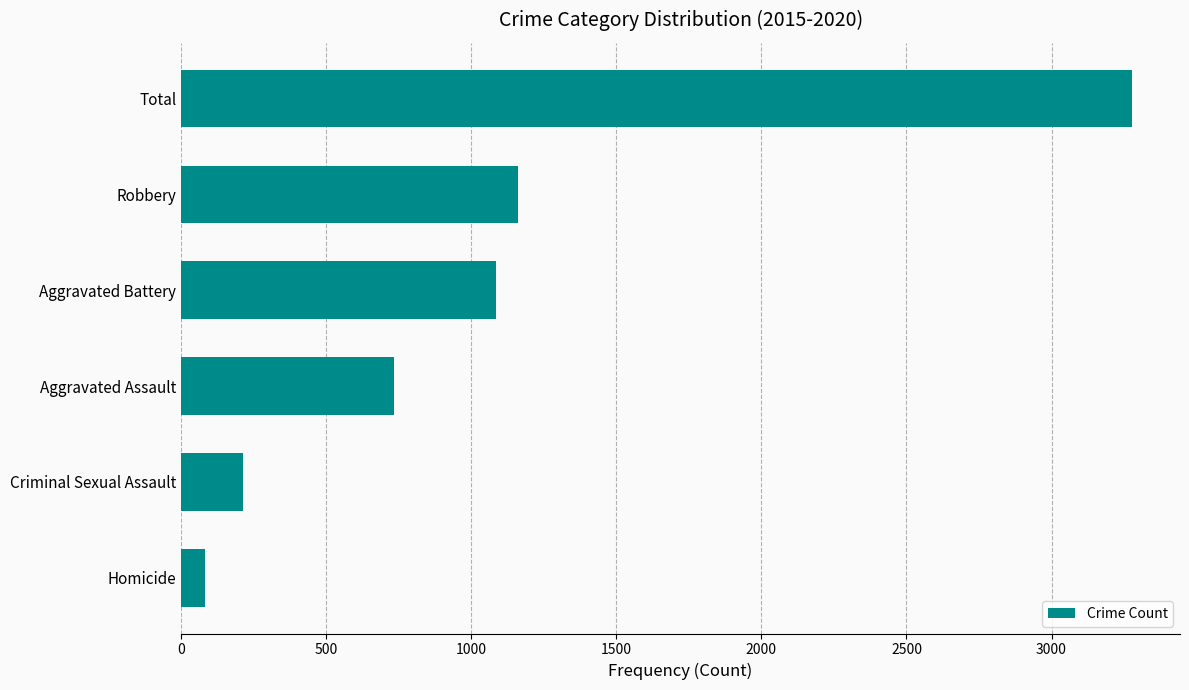

The value at Robbery is 1161. True or false?

True